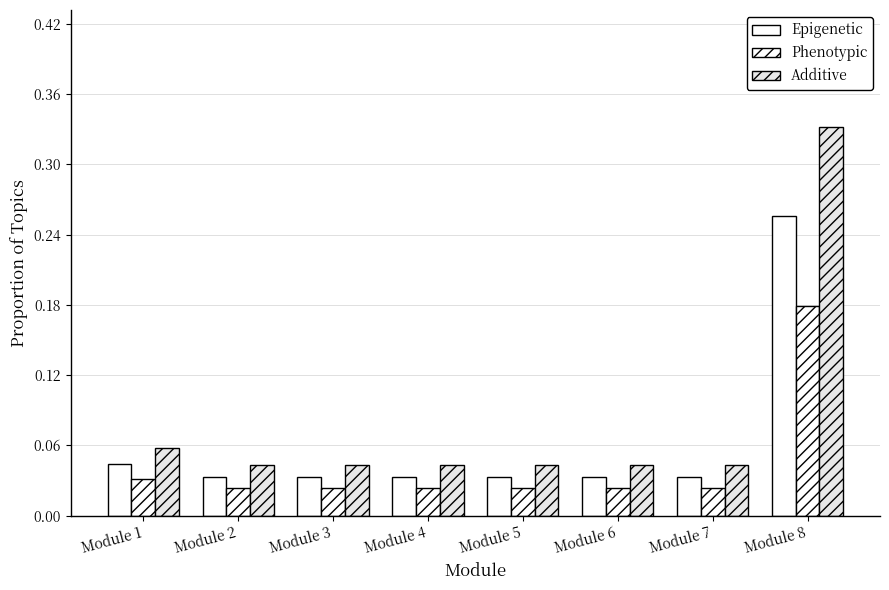

How many Phenotypic values are between 0 and 1?

8